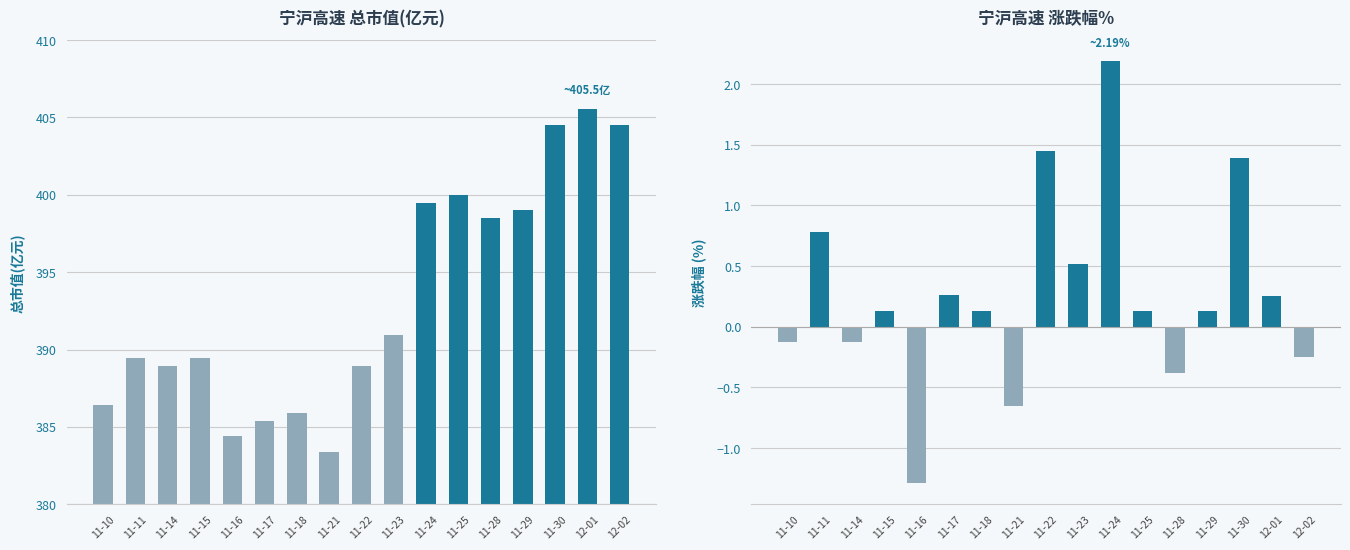

At 11-16, list the series in order from largest to smallest.

总市值(亿元), 涨跌幅%